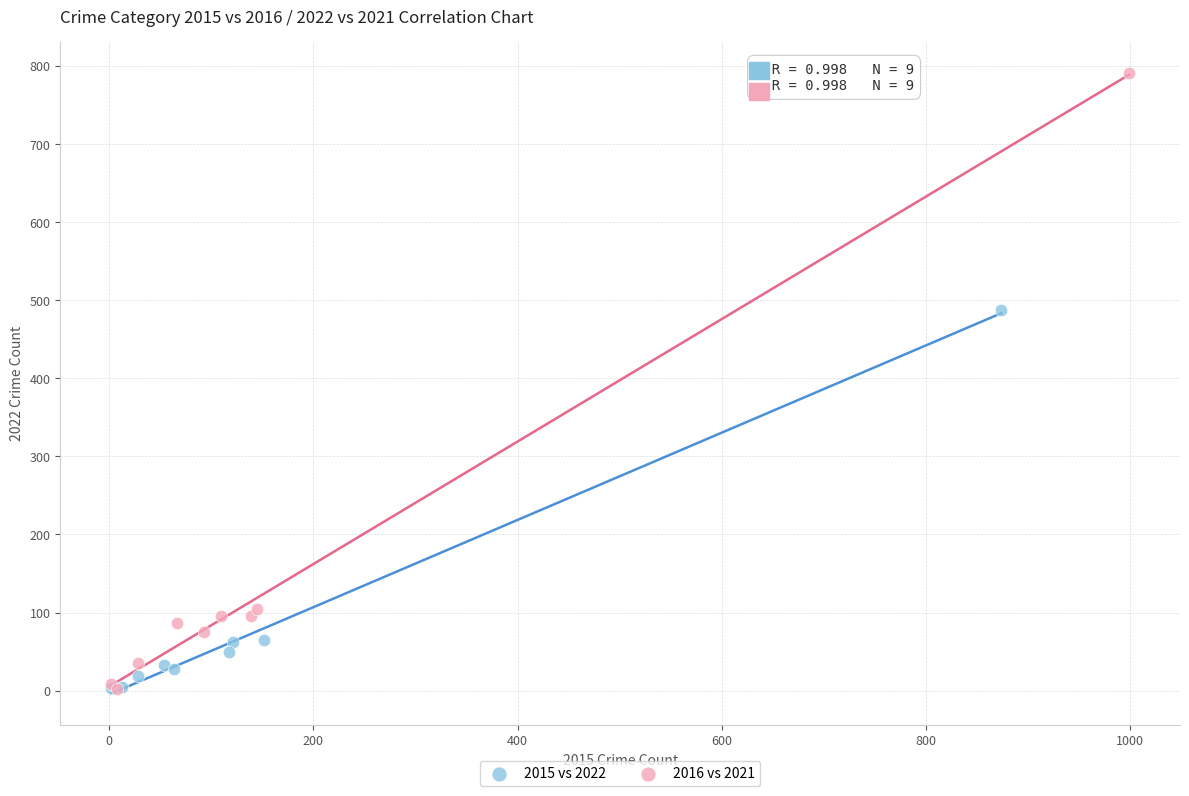

Which series has the largest Y range (max minus min)?

2016 vs 2021